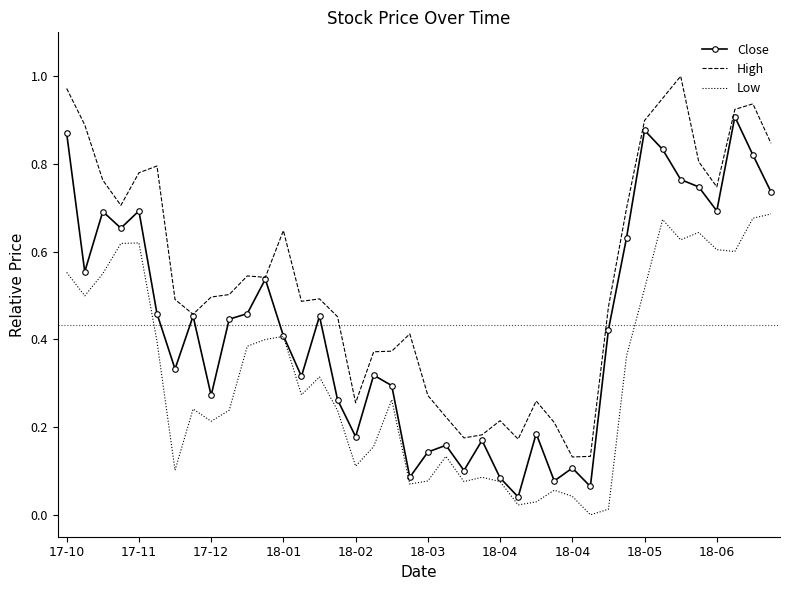

Which series has the largest total across all categories?

High